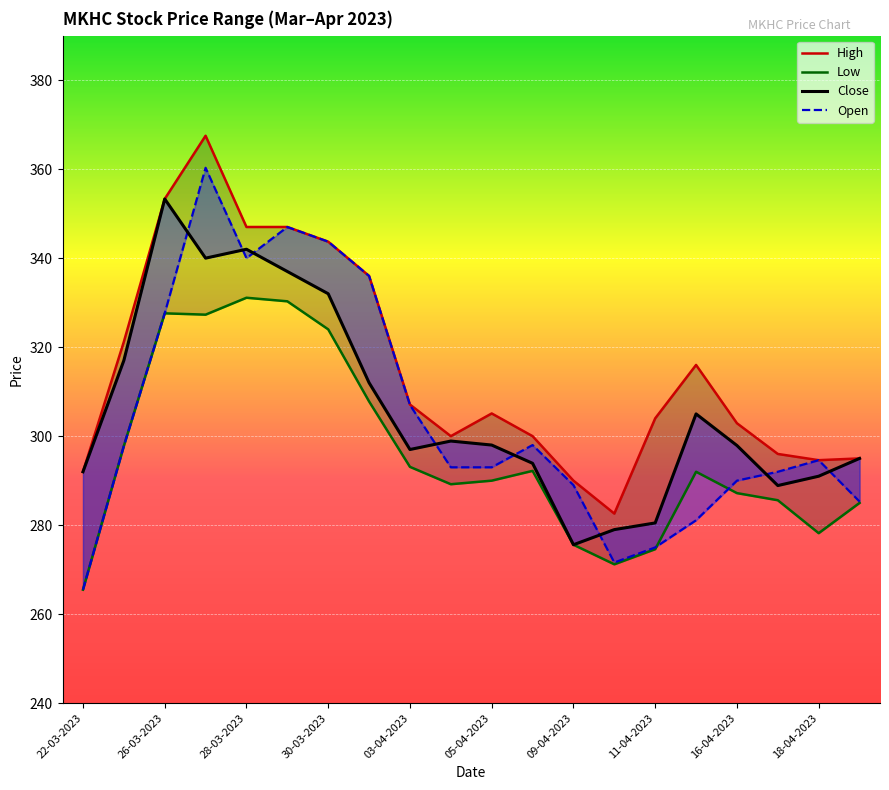

In Low, how many points are lower than both neighbors (excluding endpoints)?

4